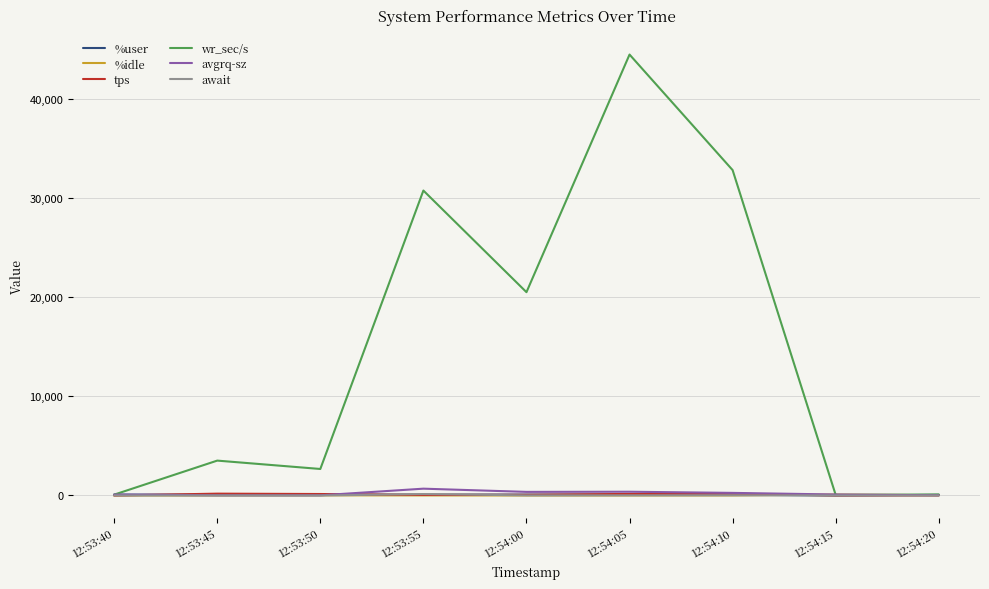

Is it true that await equals 1.2 at 12:53:45?

True